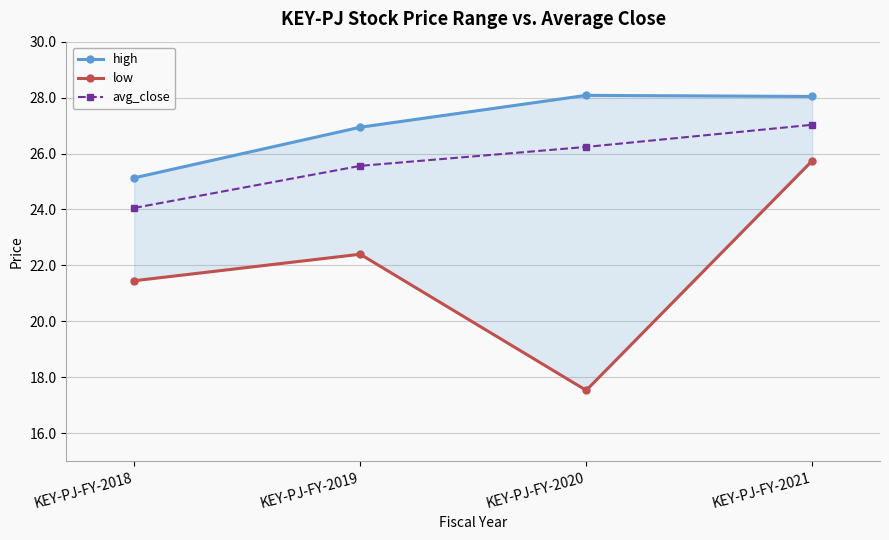

True or false: avg_close has a value of 12.3 at KEY-PJ-FY-2021.

False